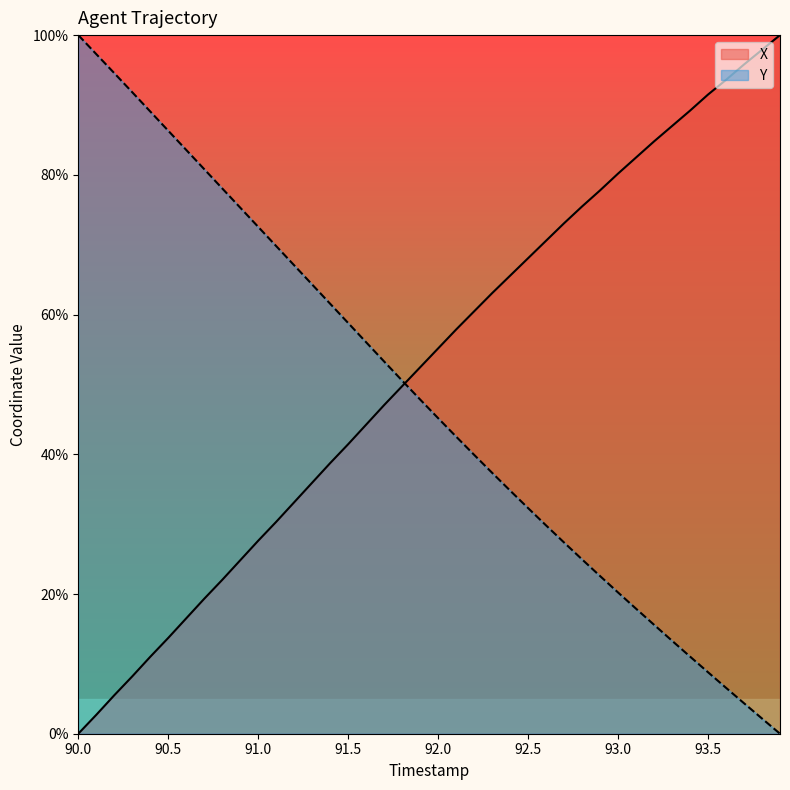

Reading left to right, list all the values displayed in this chart.

X: 0.0	2.7	5.5	8.2	11.0	13.7	16.5	19.3	22.0	24.8	27.6	30.3	33.1	35.9	38.7	41.4	44.2	47.0	49.7	52.5	55.2	57.9	60.5	63.1	65.6	68.1	70.6	73.1	75.5	77.8	80.2	82.5	84.8	87.0	89.2	91.5	93.6	95.8	97.9	100.0
Y: 100.0	97.3	94.6	91.8	89.1	86.3	83.6	80.8	78.1	75.3	72.6	69.8	67.0	64.3	61.5	58.8	56.0	53.3	50.5	47.8	45.2	42.5	39.9	37.3	34.8	32.3	29.8	27.4	25.0	22.6	20.2	17.9	15.6	13.3	11.0	8.8	6.6	4.4	2.2	0.0